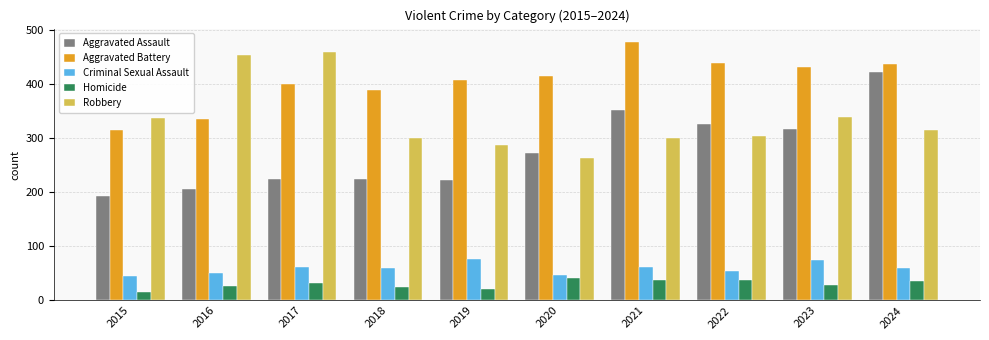

Which series changed the most between 2022 and 2024?

Aggravated Assault